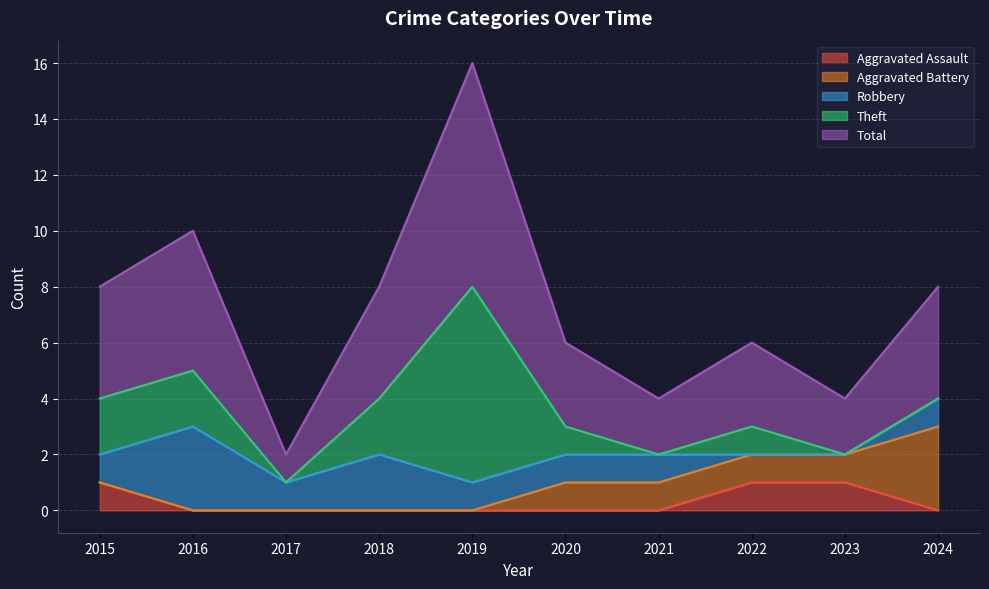

At which label does Robbery first exceed 1?

2016